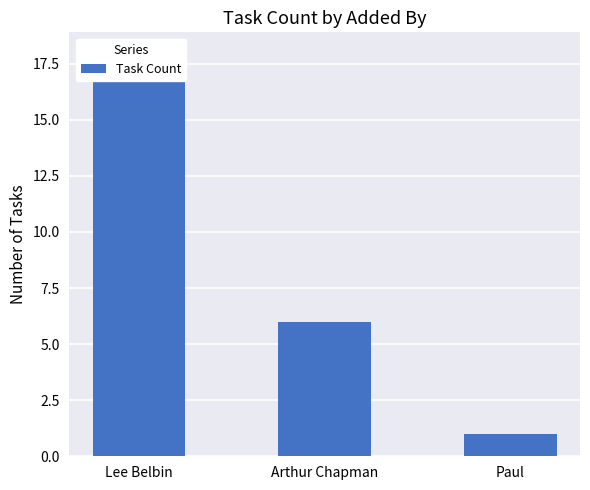

What is the change in value from Lee Belbin to Paul?

-17